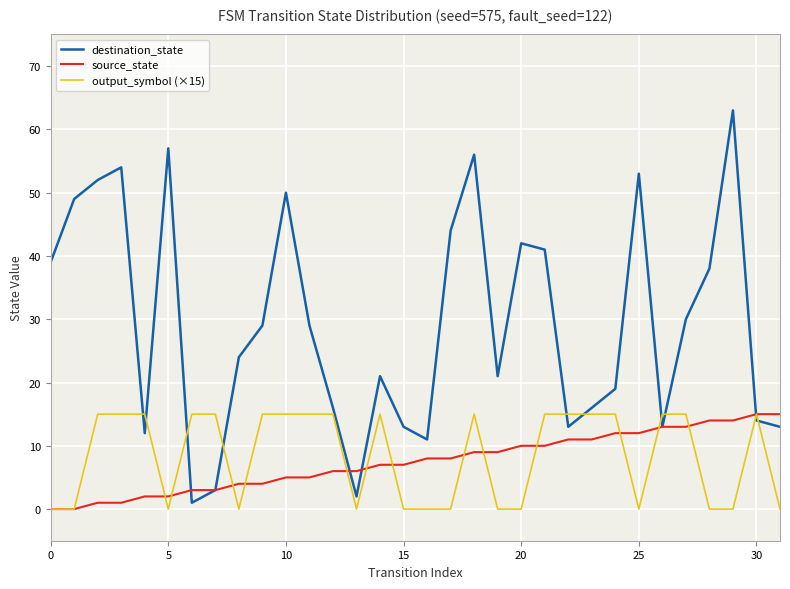

At which label does destination_state reach its peak?

29